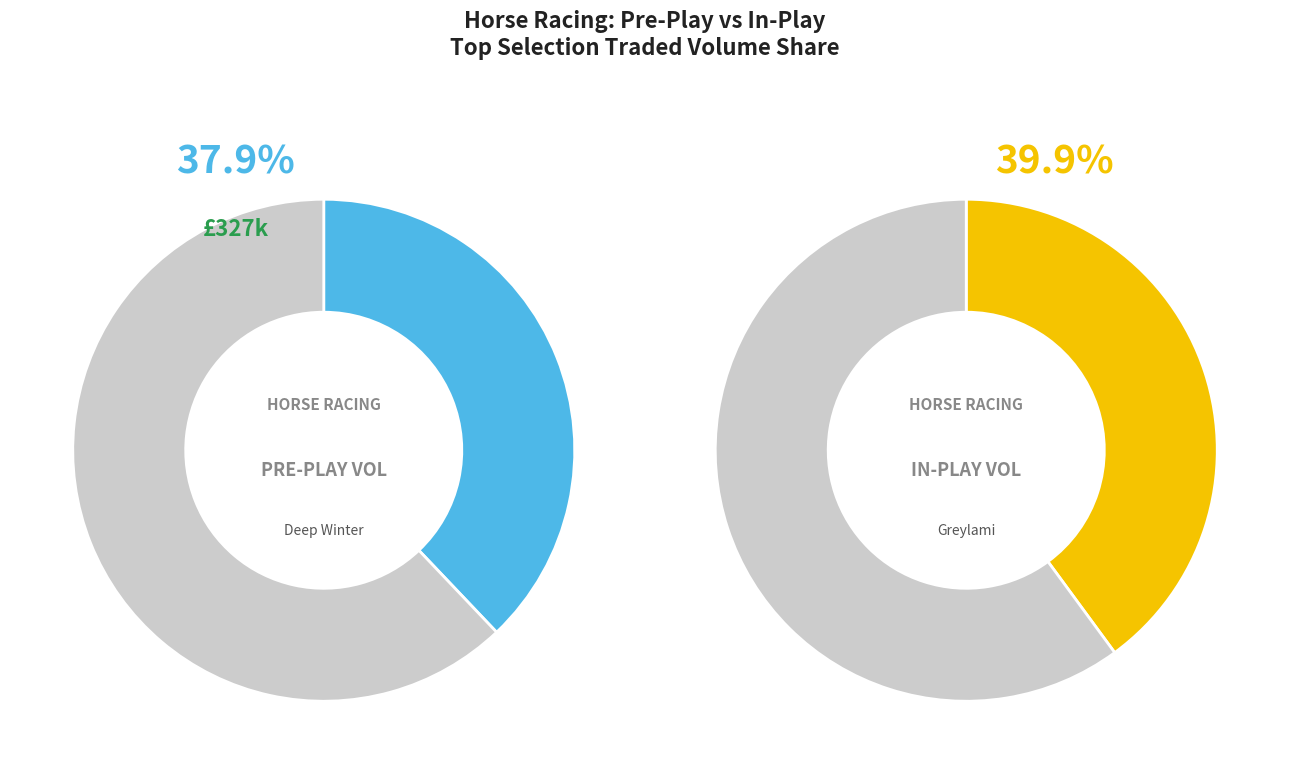

Does Deep Winter account for over 50% of the chart?

No